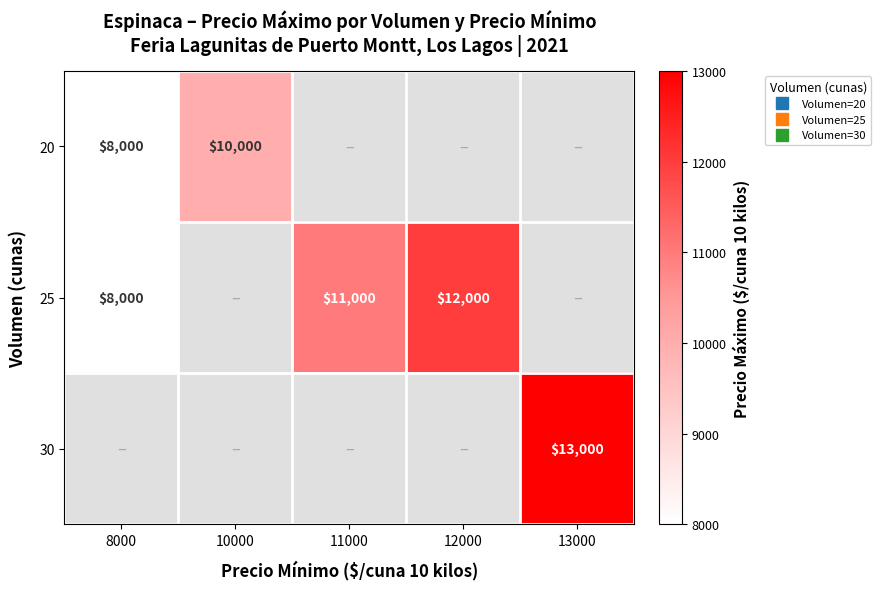

How many categories are shown in the chart?

5